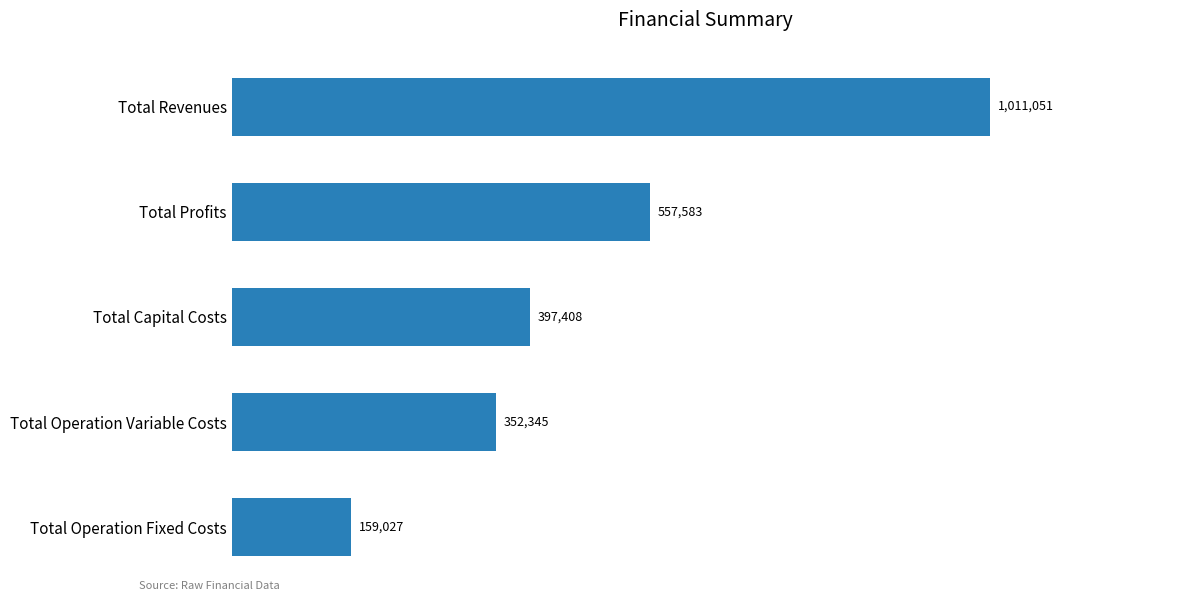

What is the difference between the second highest and second lowest values?

205238.1